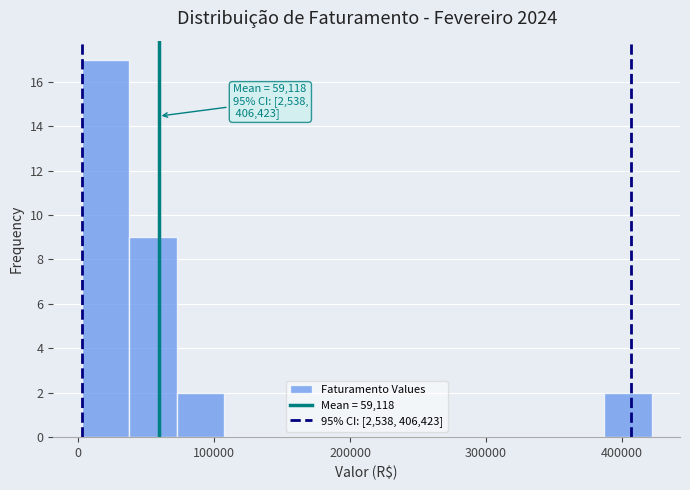

Around what value on the x-axis is the tallest bar? Give the approximate position of its centre, as read against the axis.

20000